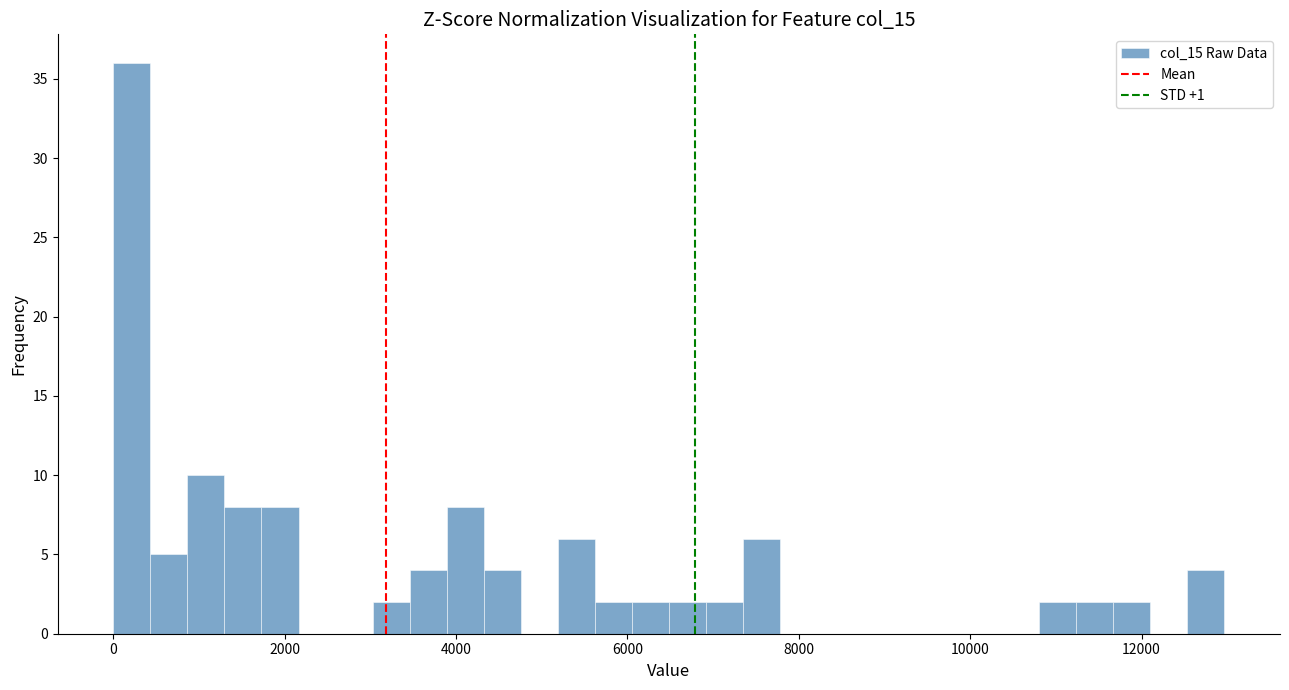

Read against the x-axis, roughly where is the centre of the tallest bar?

200